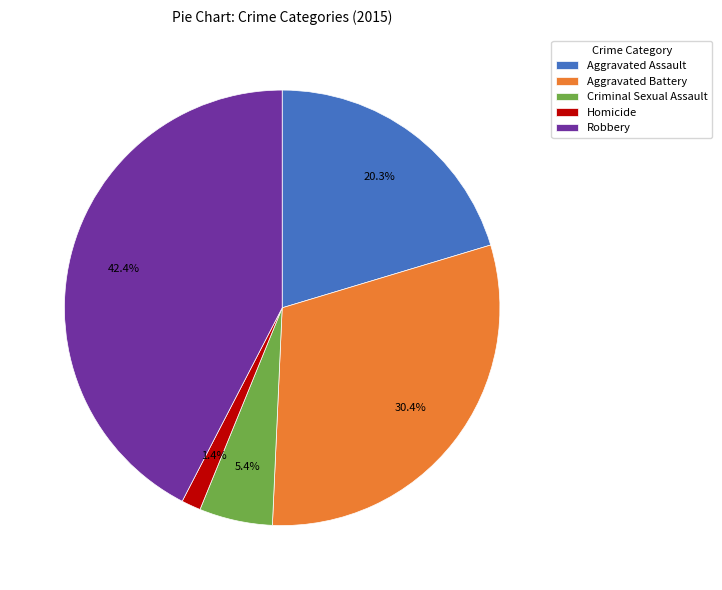

What percentage is NOT represented by Robbery?

57.6%